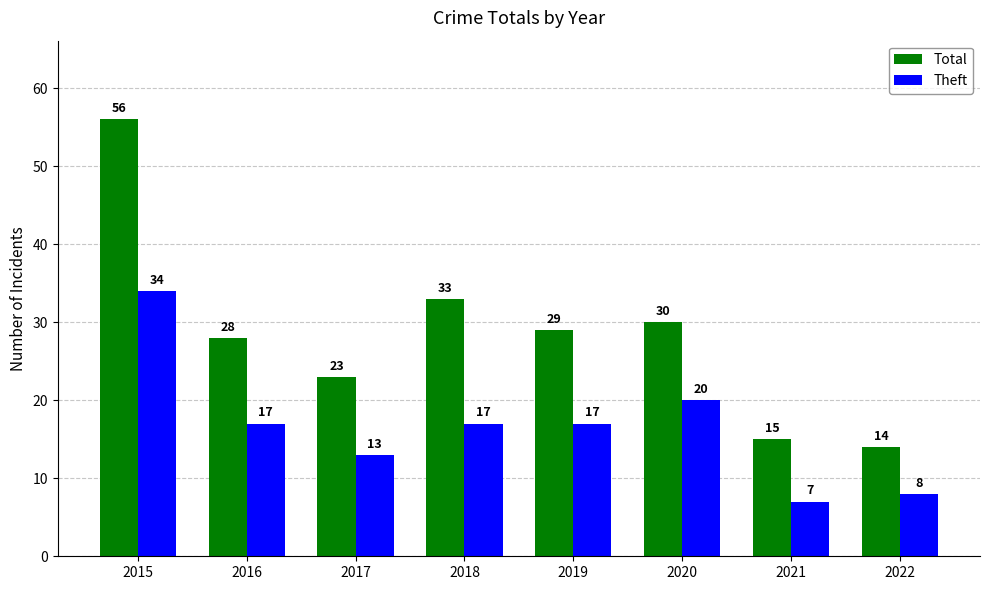

What are all the series names shown in the legend?

Total, Theft